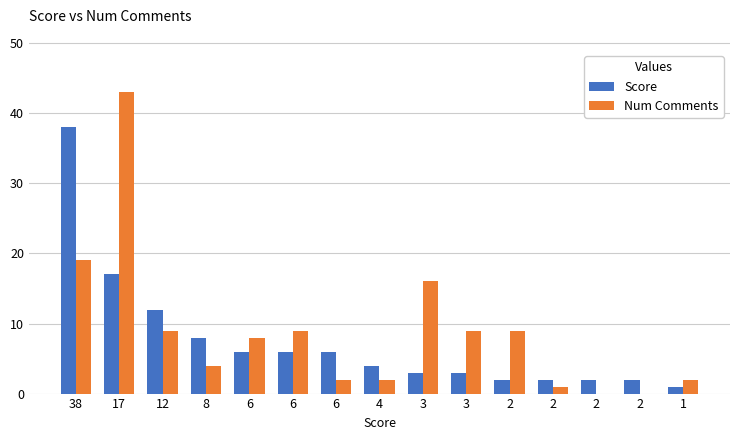

Are the bars horizontal?

No